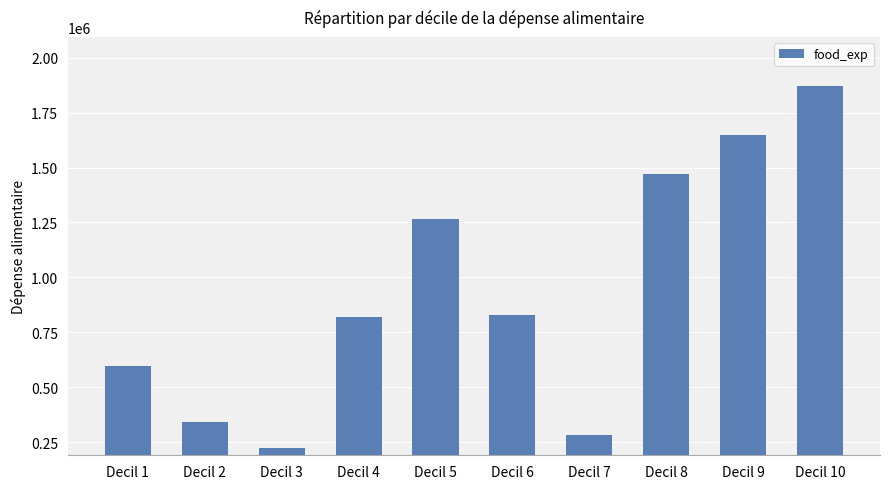

What is the ratio of the value at Decil 4 to the value at Decil 3?

3.7